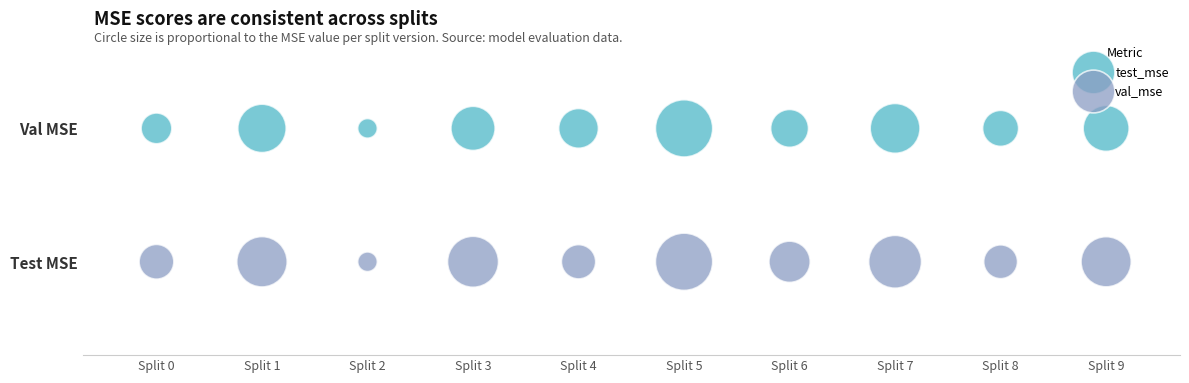

What are all the series names shown in the legend?

test_mse, val_mse